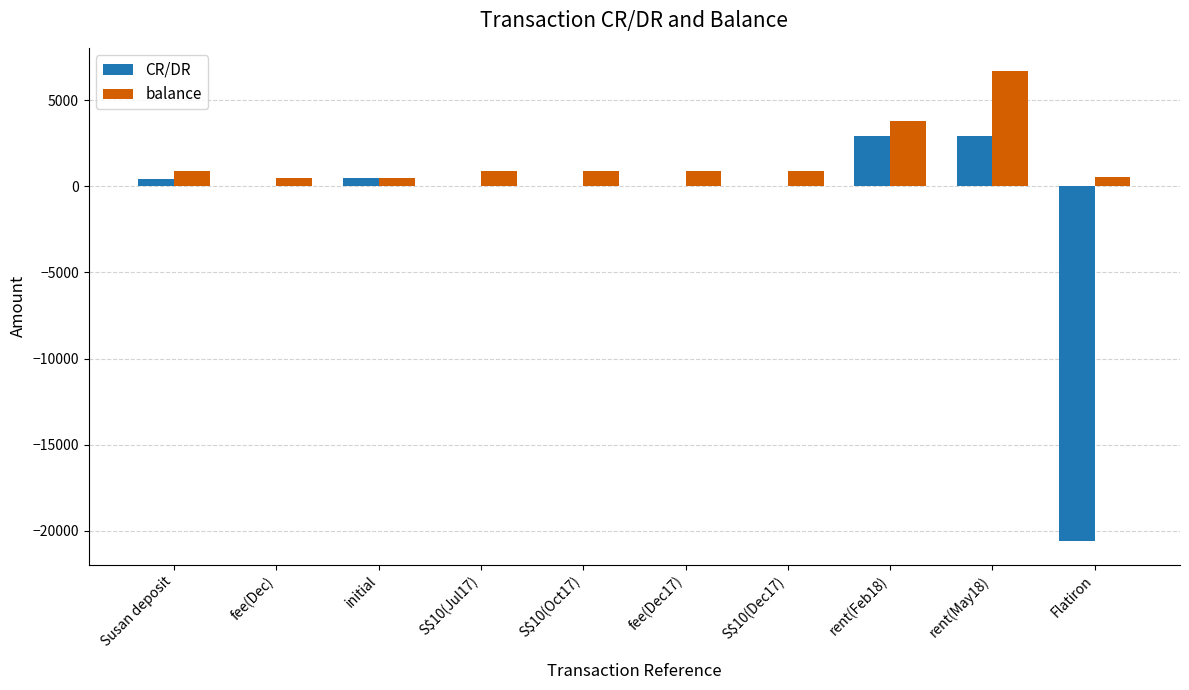

Between S$10(Oct17) and Flatiron, which series saw the biggest shift?

CR/DR